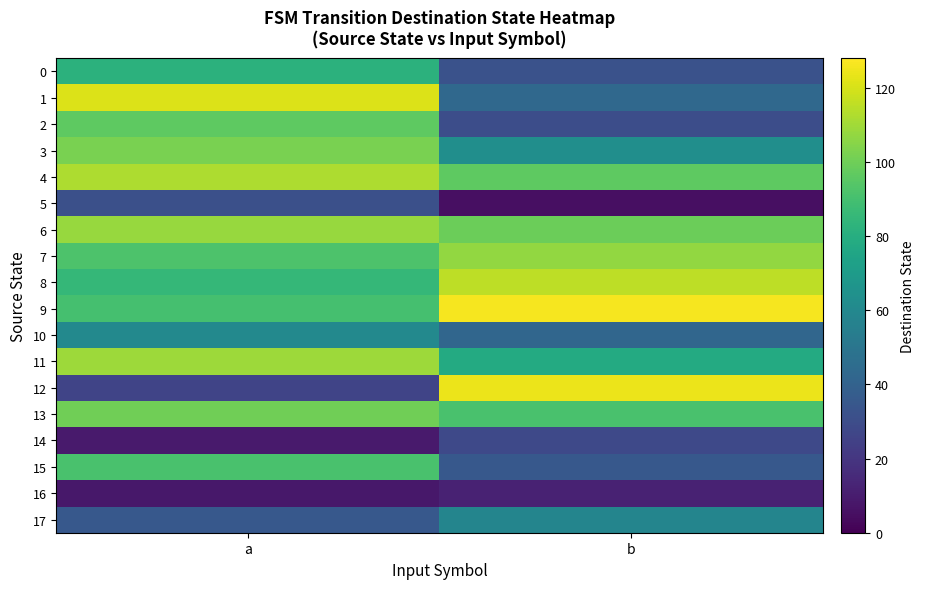

Reading left to right, what are all the values shown in this chart?

0: a=82	b=32
1: a=121	b=43
2: a=96	b=30
3: a=102	b=63
4: a=112	b=96
5: a=31	b=5
6: a=108	b=99
7: a=92	b=107
8: a=85	b=115
9: a=90	b=126
10: a=60	b=42
11: a=109	b=78
12: a=26	b=124
13: a=100	b=91
14: a=9	b=28
15: a=91	b=35
16: a=8	b=12
17: a=35	b=58